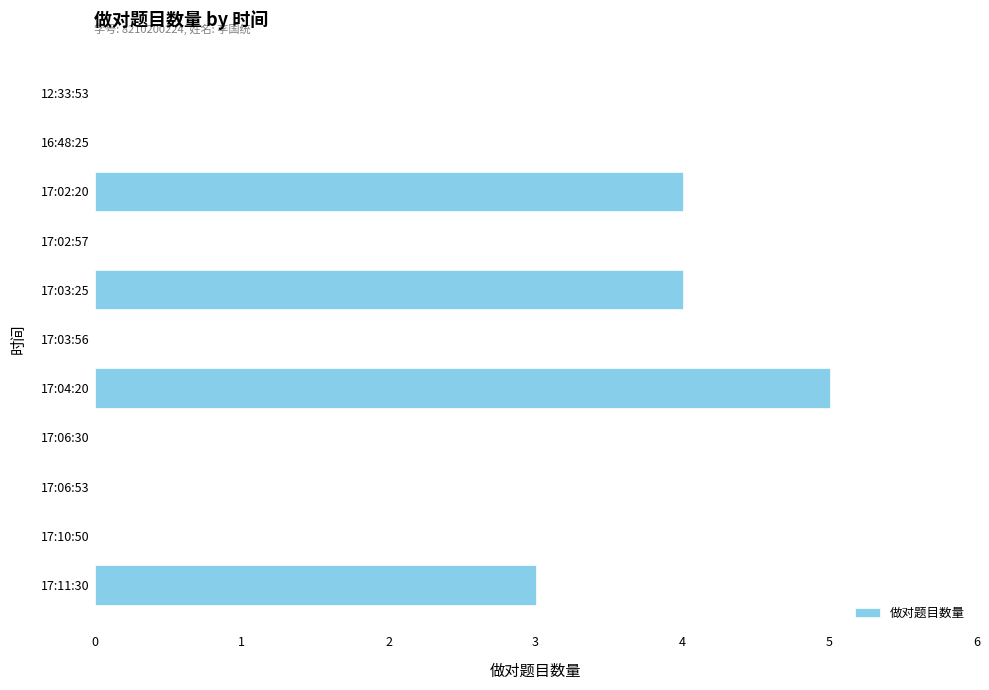

The chart shows a value of 0 at 12:33:53. True or false?

True